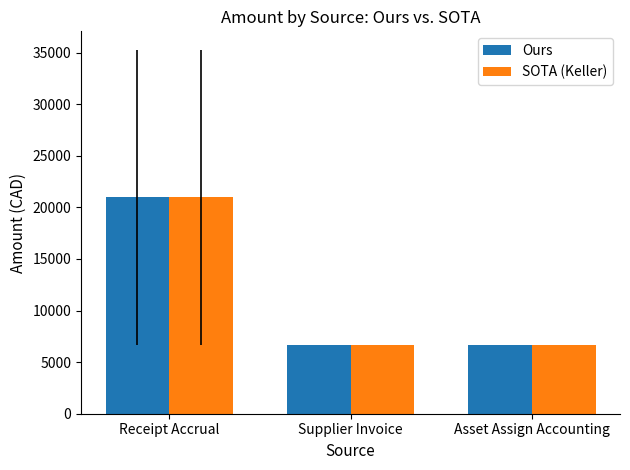

What is the difference between the maximum and second lowest values in the SOTA (Keller) series?

14312.6